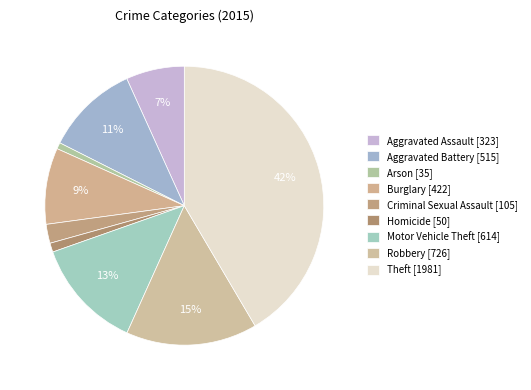

Count the number of slices in the pie.

9